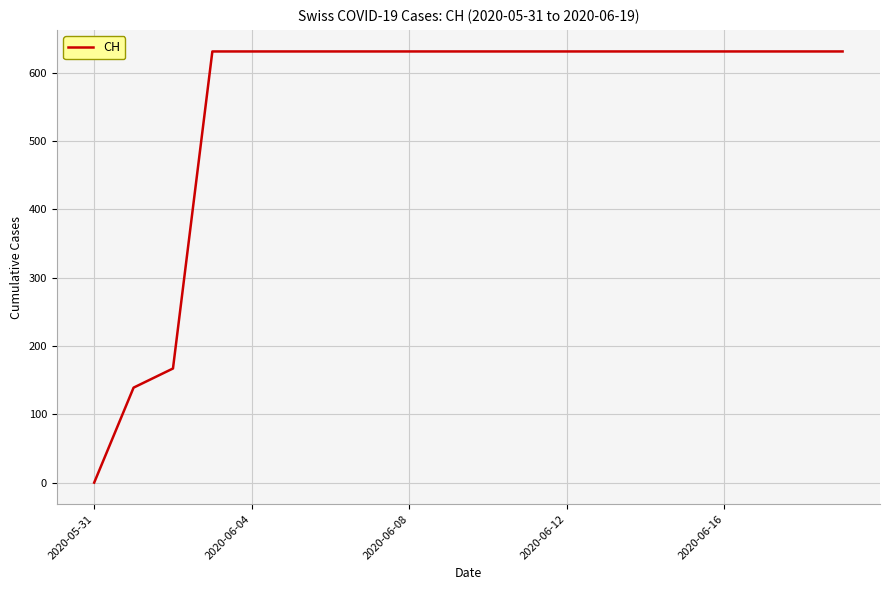

What is the difference between the maximum and minimum values?

631